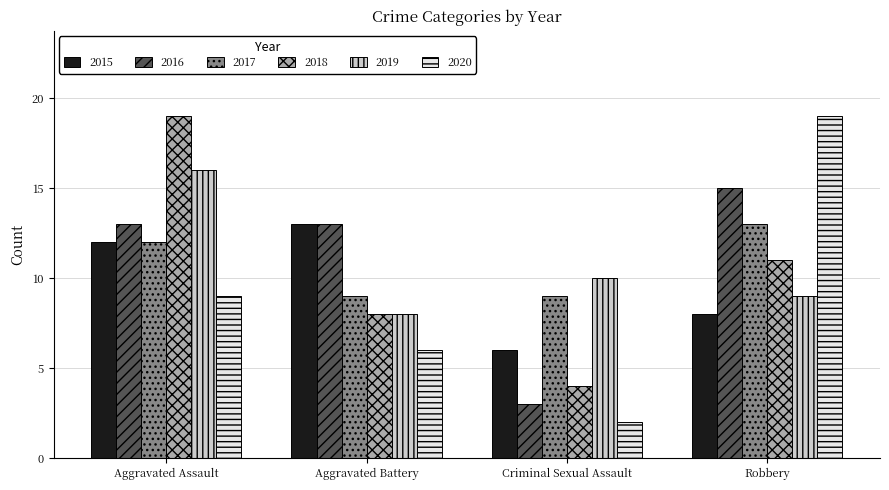

How many distinct data groups are displayed?

6